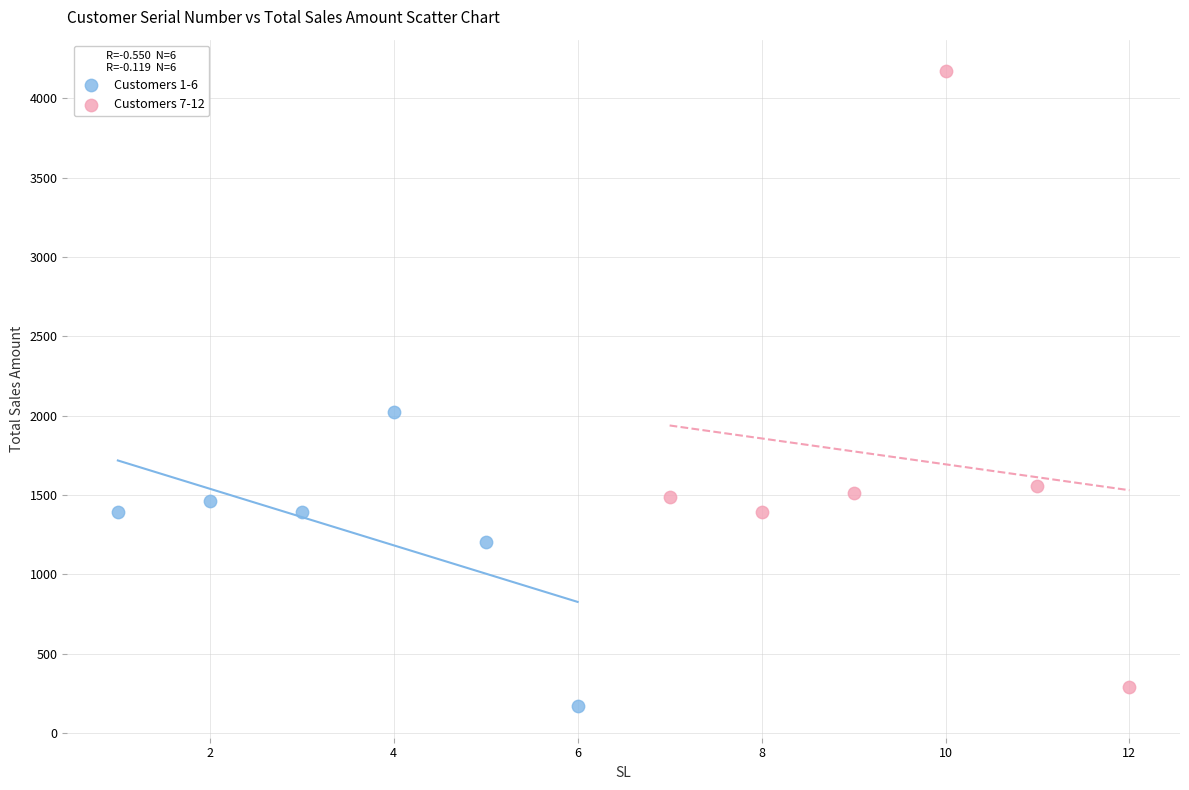

Which series has the largest Y range (max minus min)?

Customers 7-12